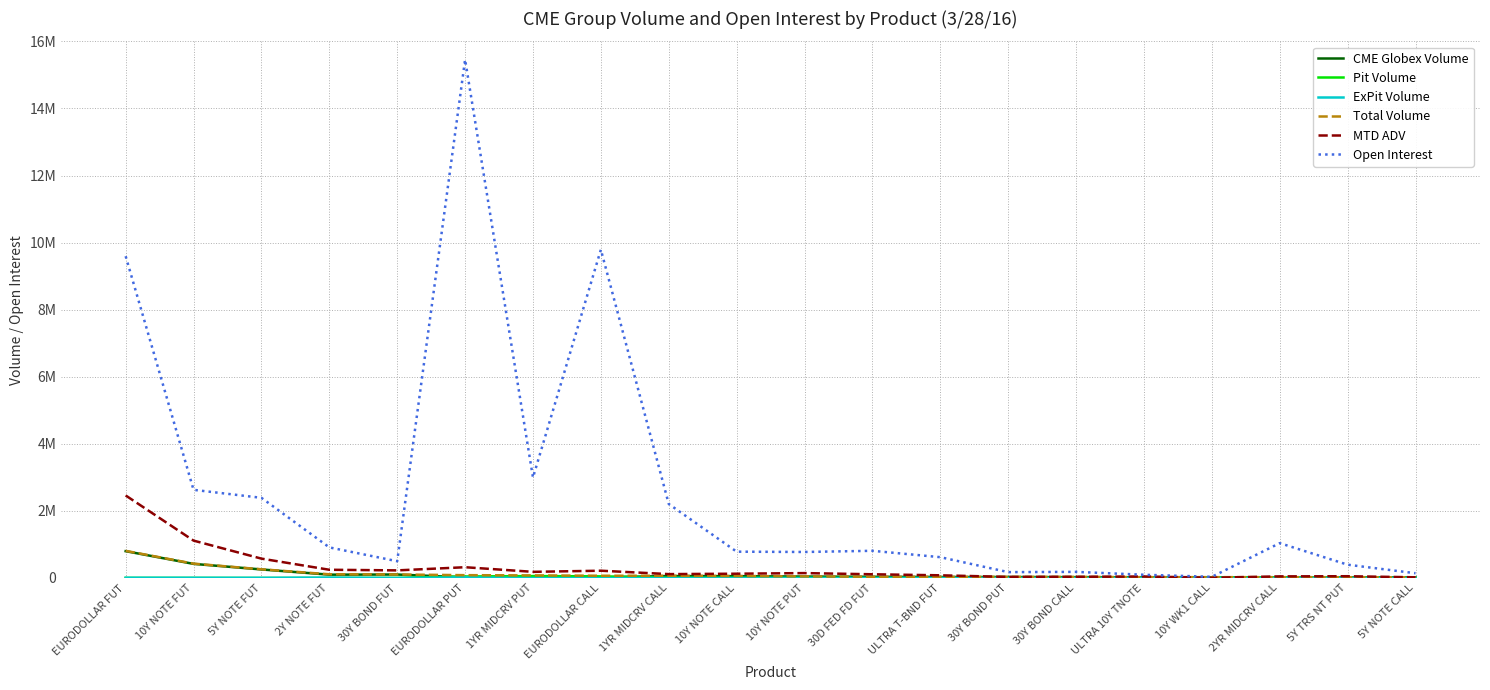

Where does the Open Interest series first go above 810151?

EURODOLLAR FUT